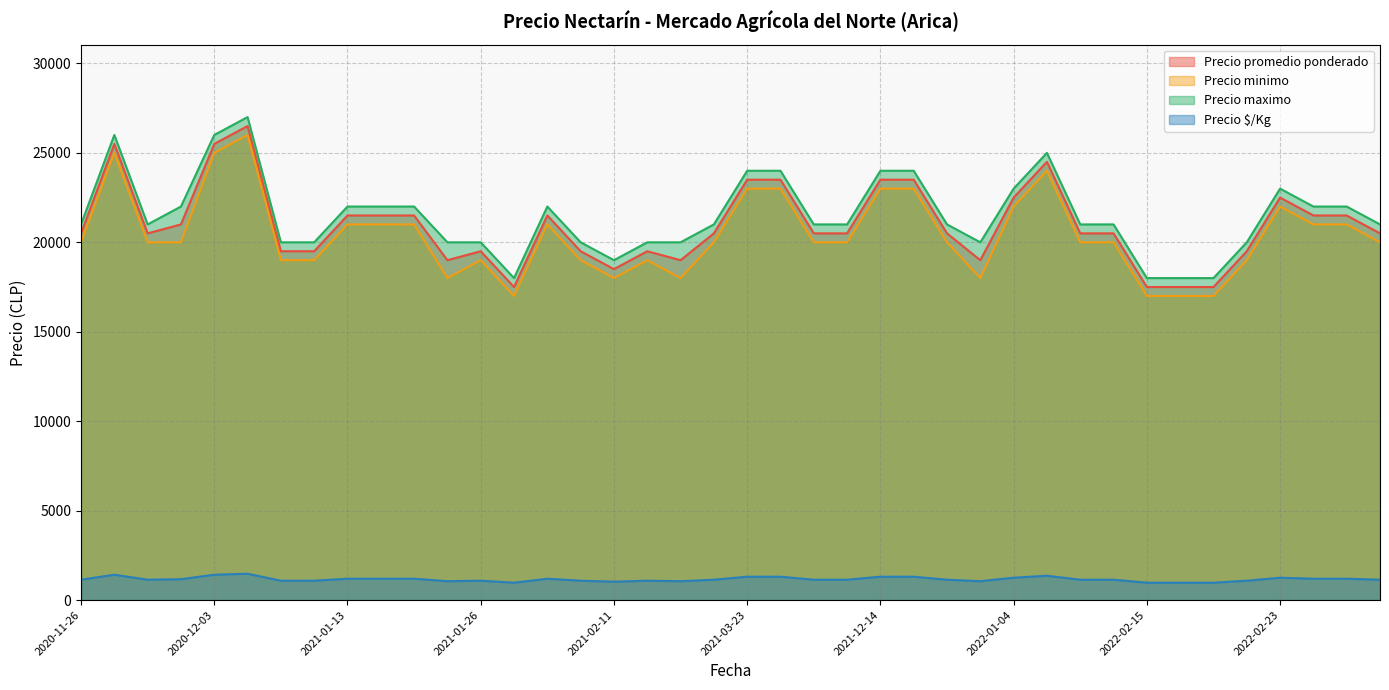

Count the Precio minimo values in the range 19000 to 22000.

24